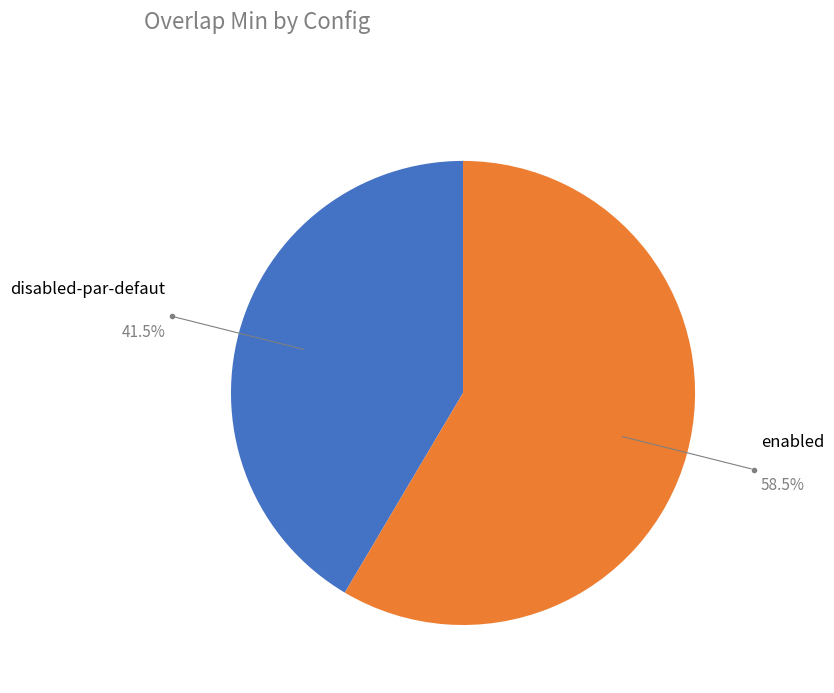

Does any single category account for the majority?

Yes